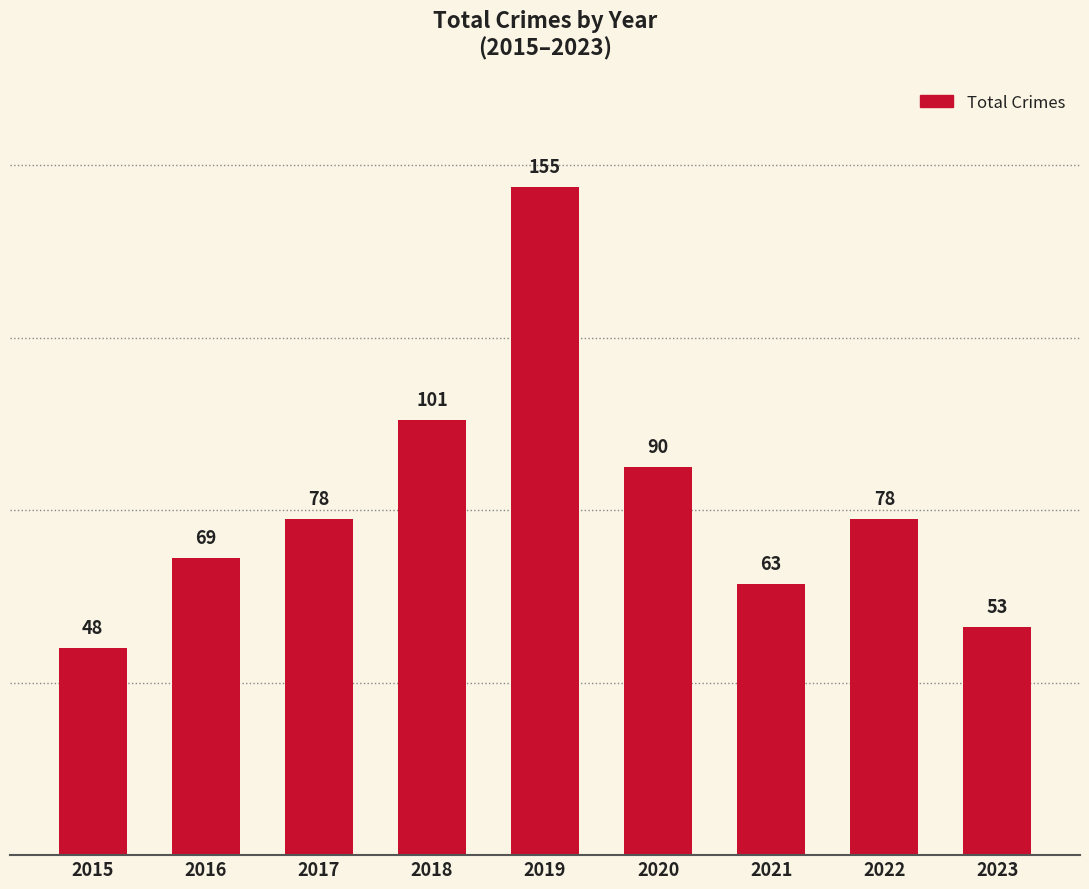

Are the bars grouped side by side (vs. stacked)?

No